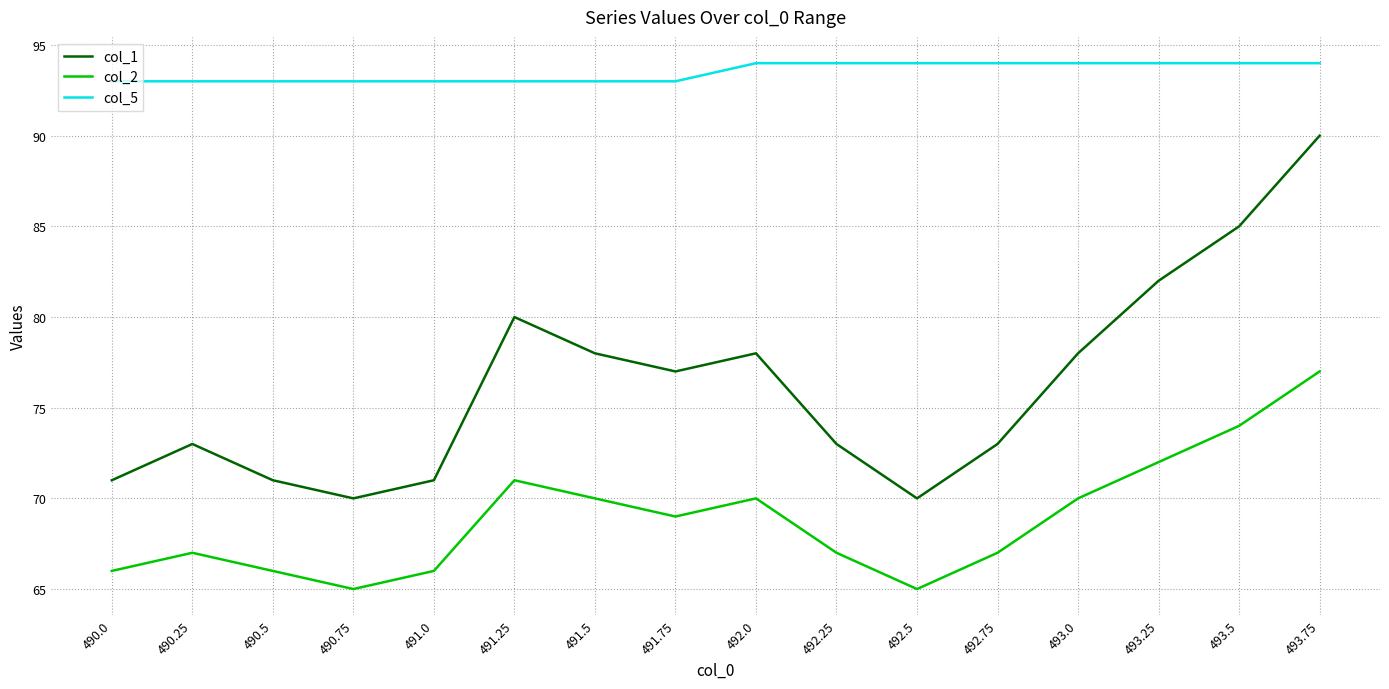

Which series changed the most between 492.25 and 493.25?

col_1